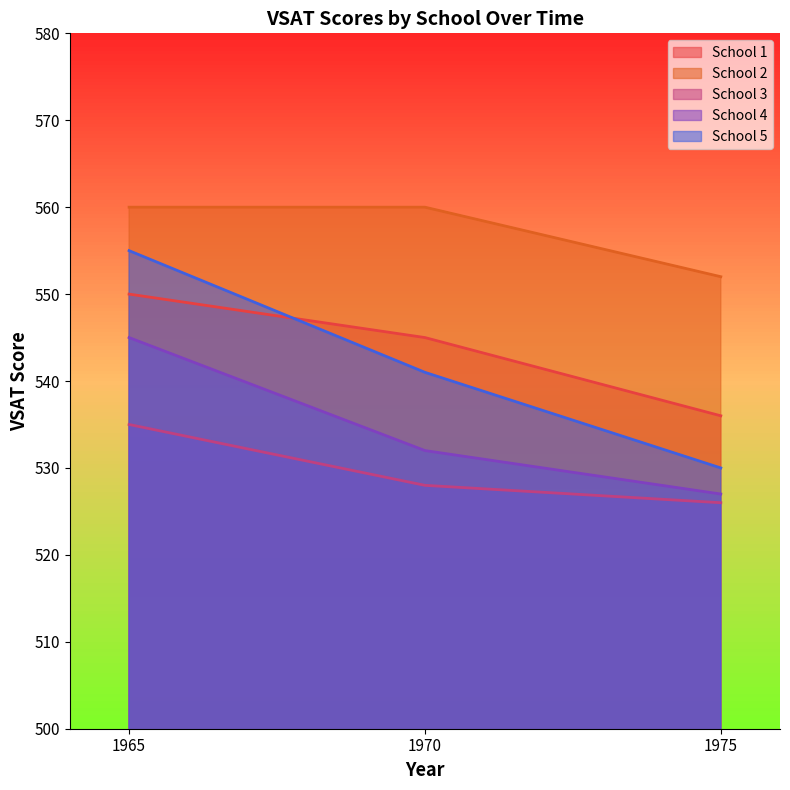

Is it true that School 5 equals 296 at 1970?

False